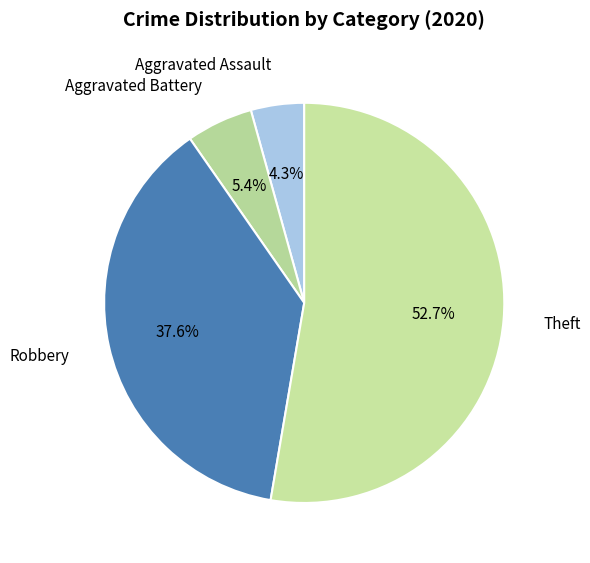

How many segments does this pie chart have?

4